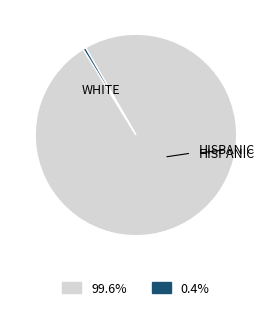

Is there a majority slice in this chart?

Yes